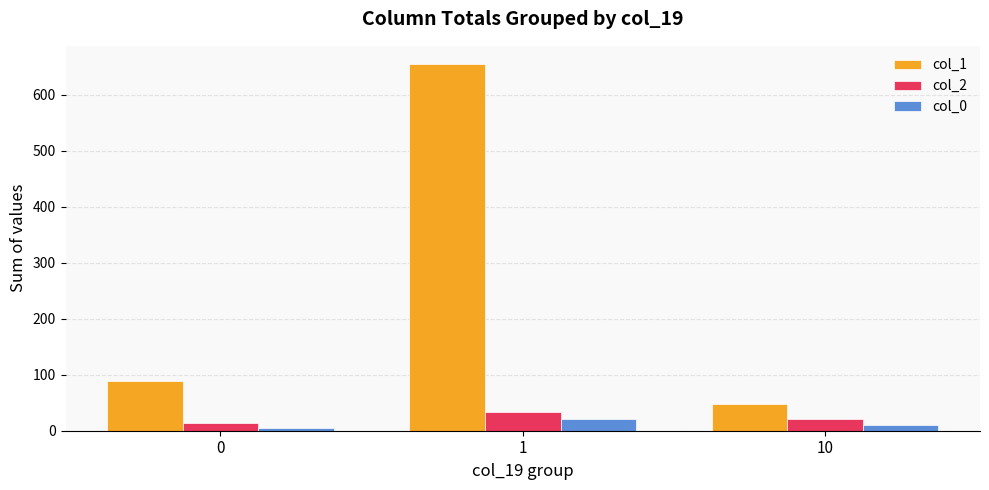

The col_1 series shows 655 at 1. True or false?

True